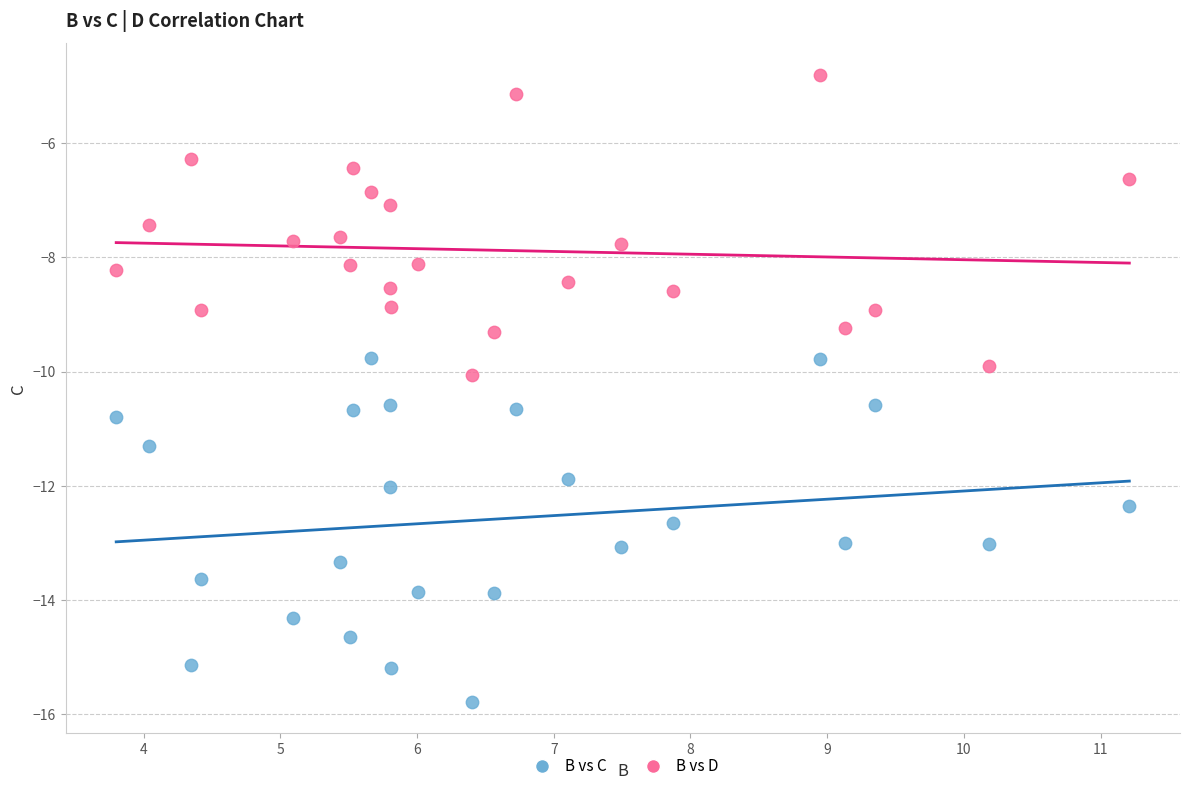

Across all data points, what is the range of Y values (max minus min)?

11.0